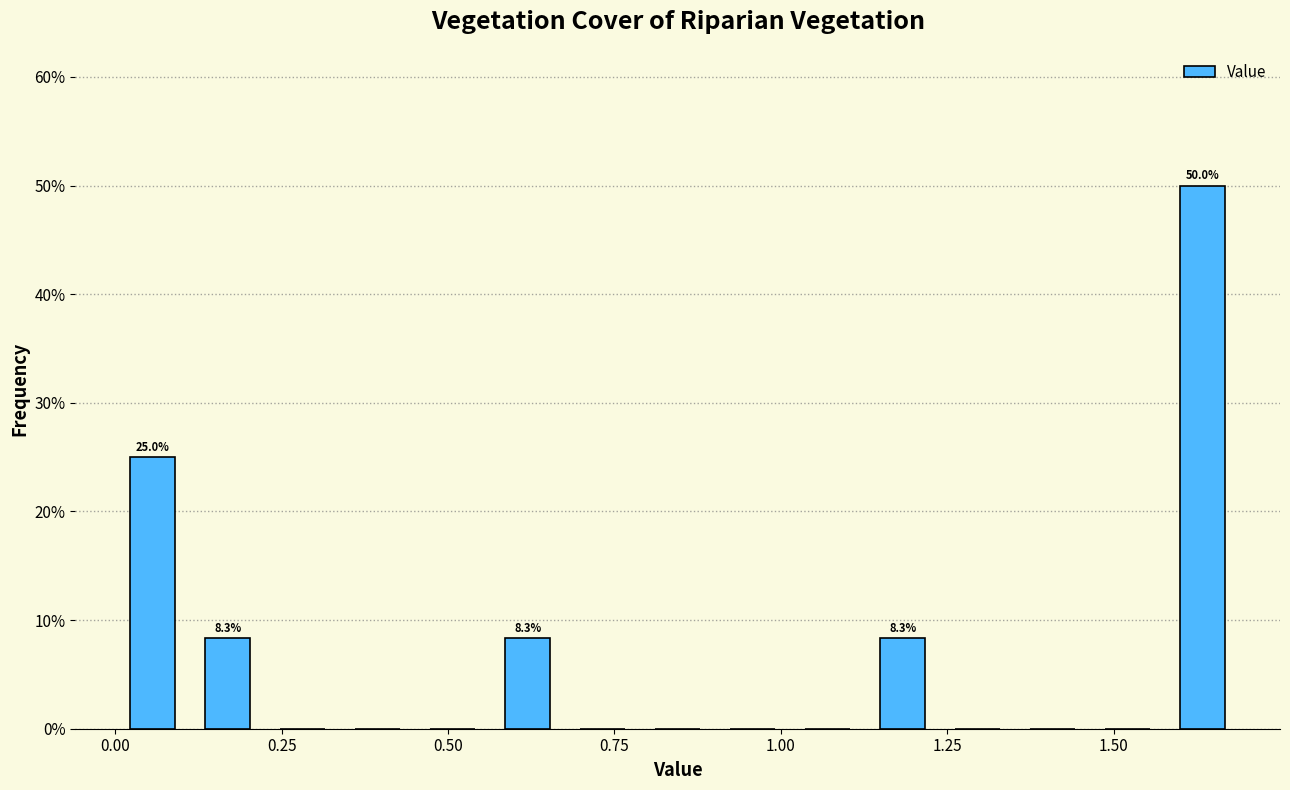

Around what value on the x-axis is the tallest bar? Give the approximate position of its centre, as read against the axis.

1.65